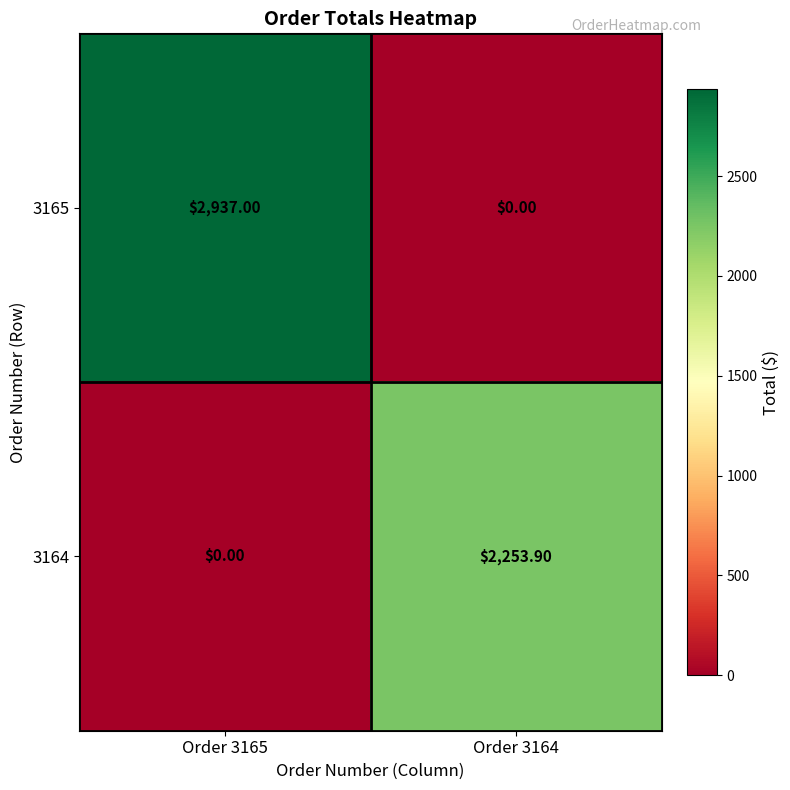

How many distinct data groups are displayed?

2